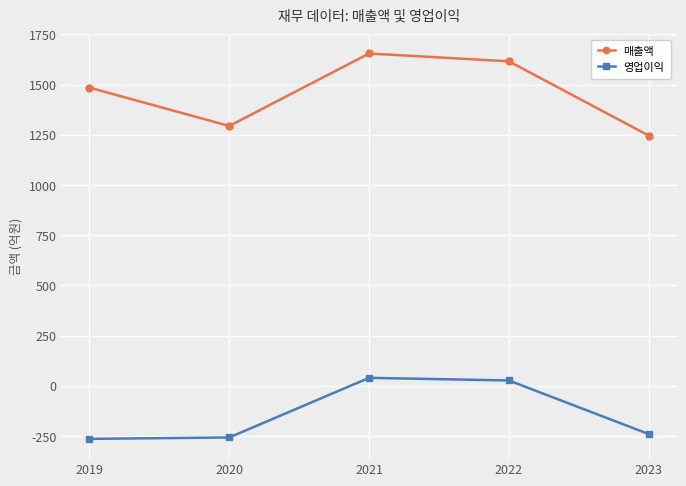

At which category is the sum across all series the highest?

2021